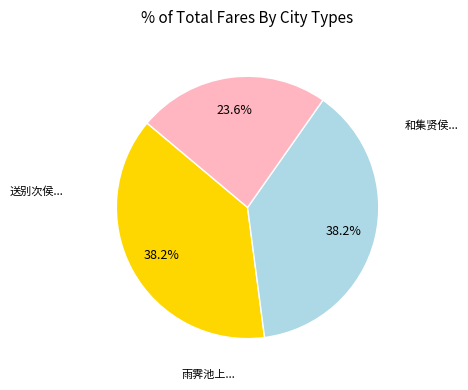

Is there a majority slice in this chart?

No